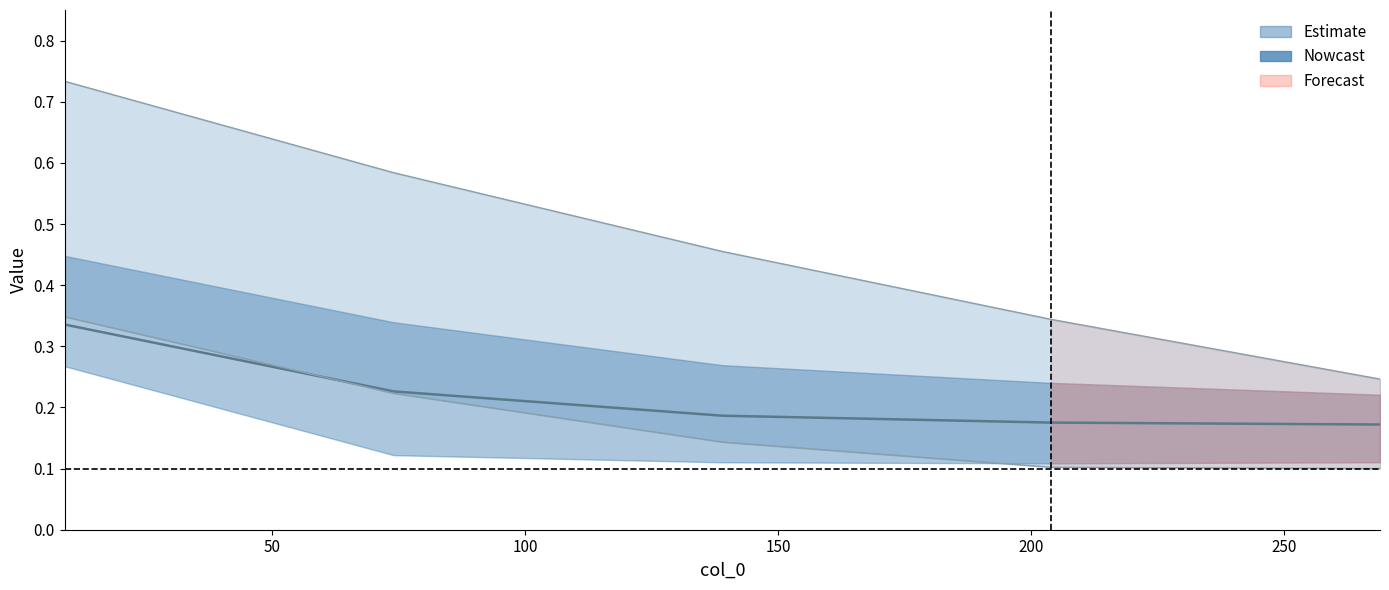

What is the spread (max minus min) of values at 204?

0.2